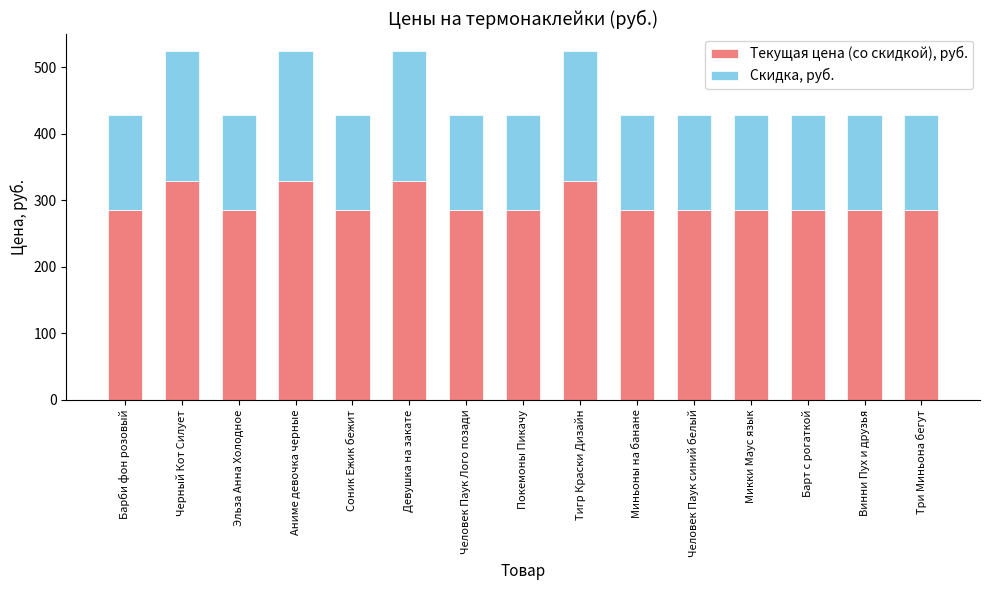

What is the difference between the maximum and minimum values in the Текущая цена (со скидкой), руб. series?

44